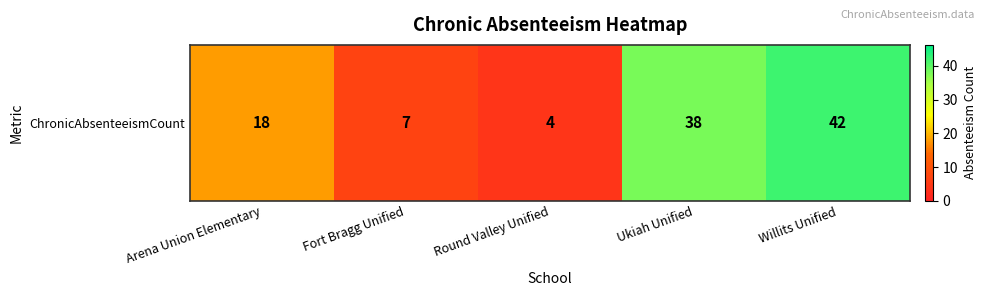

Is it true that the value at Arena Union Elementary is 24?

False